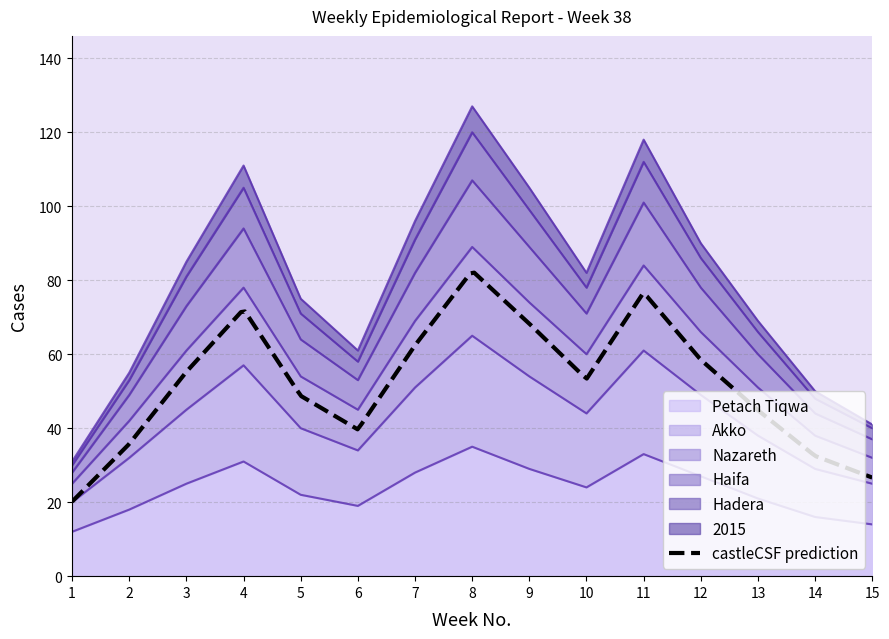

The value of Akko at 10 is 35. True or false?

False